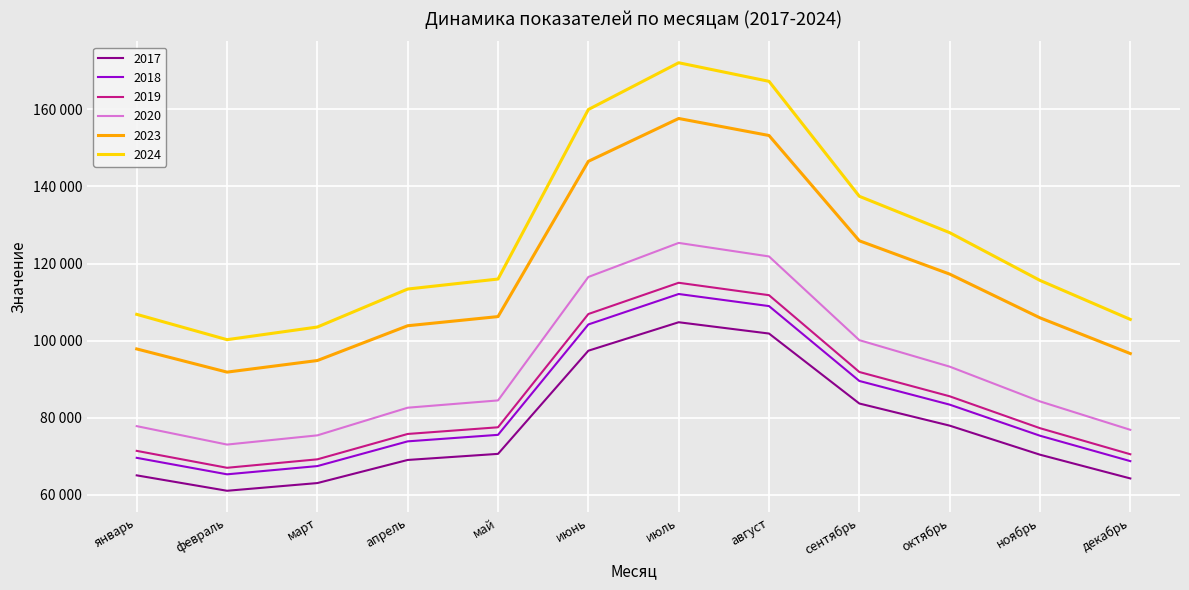

Rank the categories by 2020 value from lowest to highest.

февраль, март, декабрь, январь, апрель, ноябрь, май, октябрь, сентябрь, июнь, август, июль